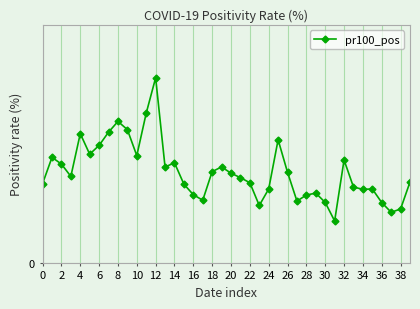

Reading right to left, extract all data points from this chart.

1.2	0.8	0.7	0.9	1.1	1.1	1.1	1.5	0.6	0.9	1.0	1.0	0.9	1.3	1.8	1.1	0.8	1.2	1.3	1.3	1.4	1.3	0.9	1.0	1.2	1.5	1.4	2.7	2.2	1.6	2.0	2.1	1.9	1.7	1.6	1.9	1.3	1.5	1.6	1.2